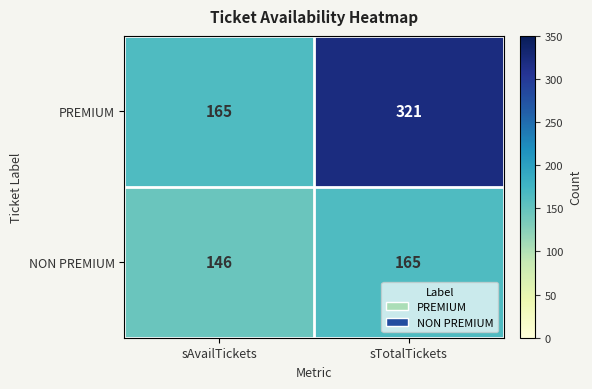

Which series has the largest total across all categories?

PREMIUM